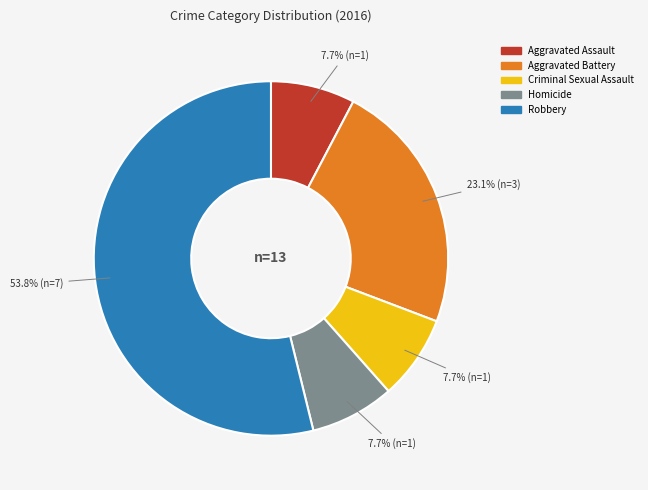

Which slice is the largest?

Robbery